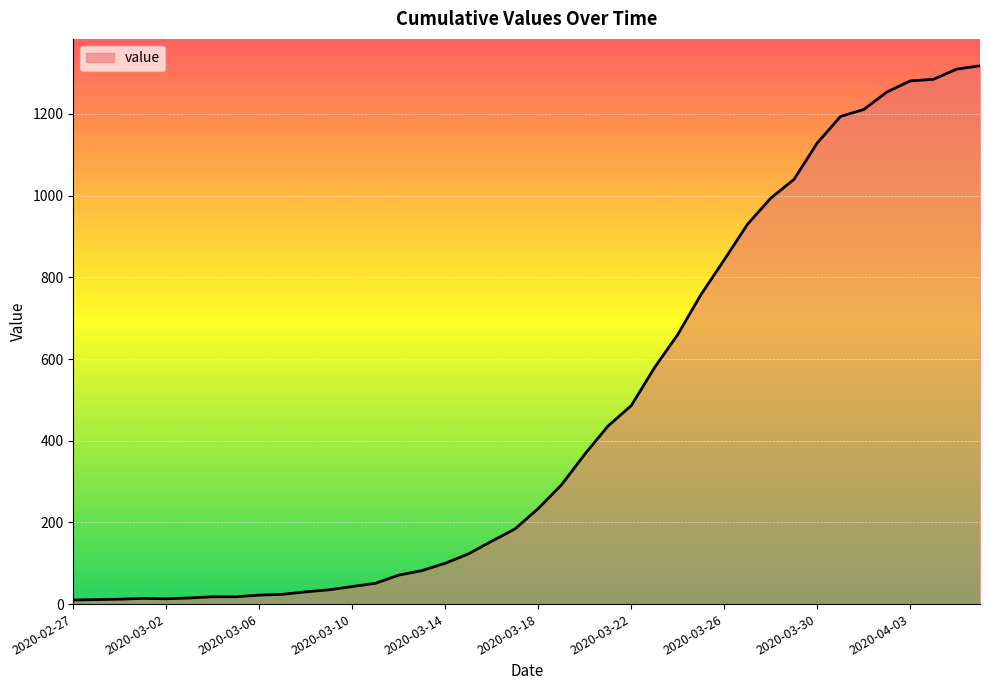

What is the difference between the maximum and minimum values?

1308